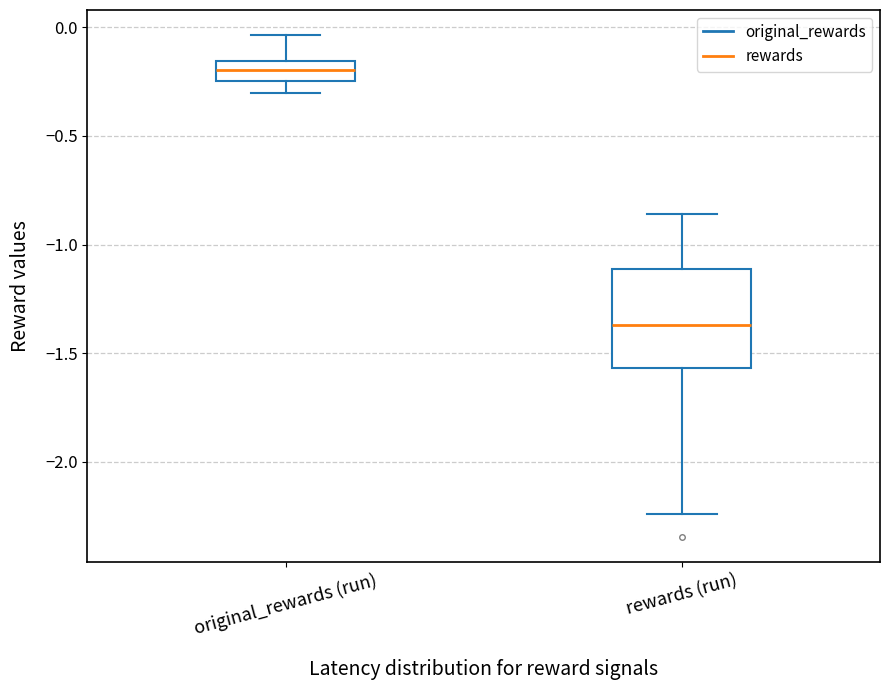

Where is the upper edge of the box for rewards (run) on the y-axis? The values are not printed on the chart, so give them approximately, as read against the axis.

-1.10